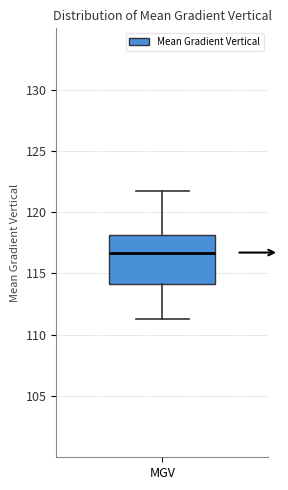

Read this box plot against the y-axis: the position of the median line, the range covered by the box, and the ends of both whiskers. The values are not printed on the chart, so give them approximately, as read against the axis.

median 116.5, box 114.0 to 118.0, whiskers 111.5 to 121.5